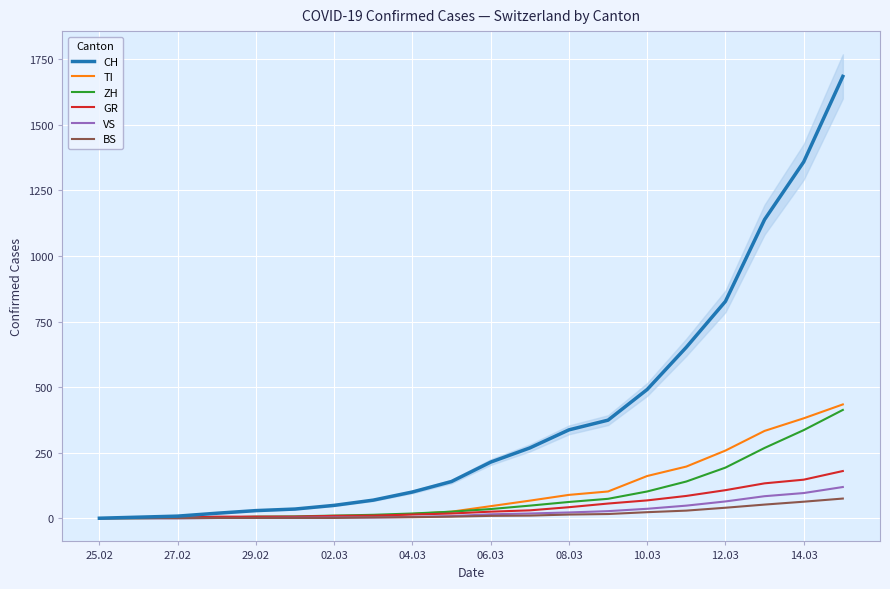

What is the highest value of the GR series?

180